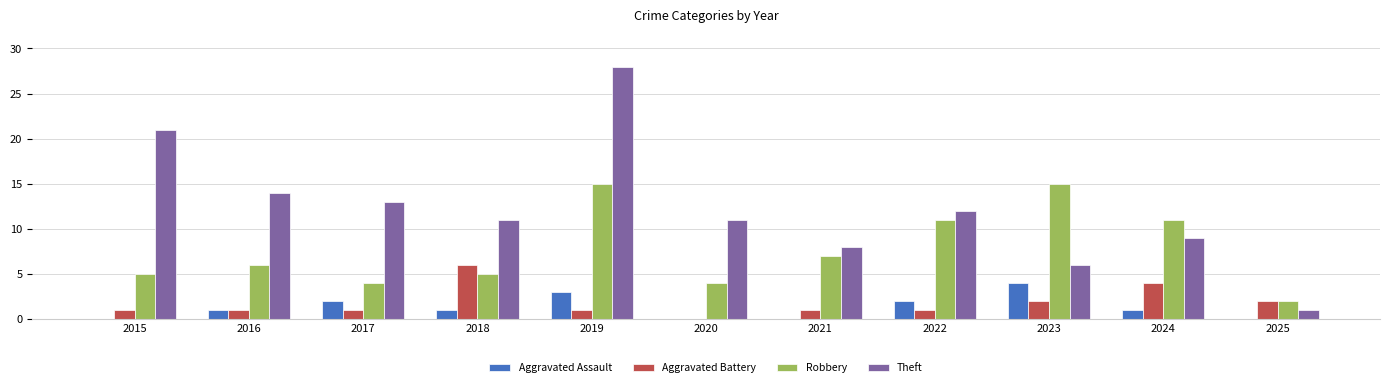

How many distinct data groups are displayed?

4